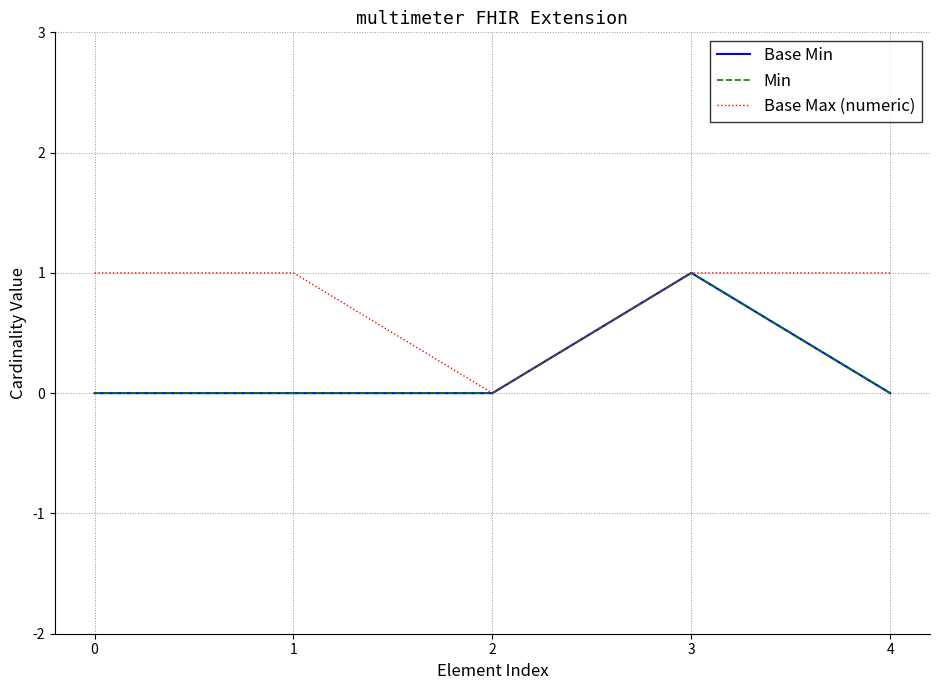

Is this an area chart (filled region under the line)?

No